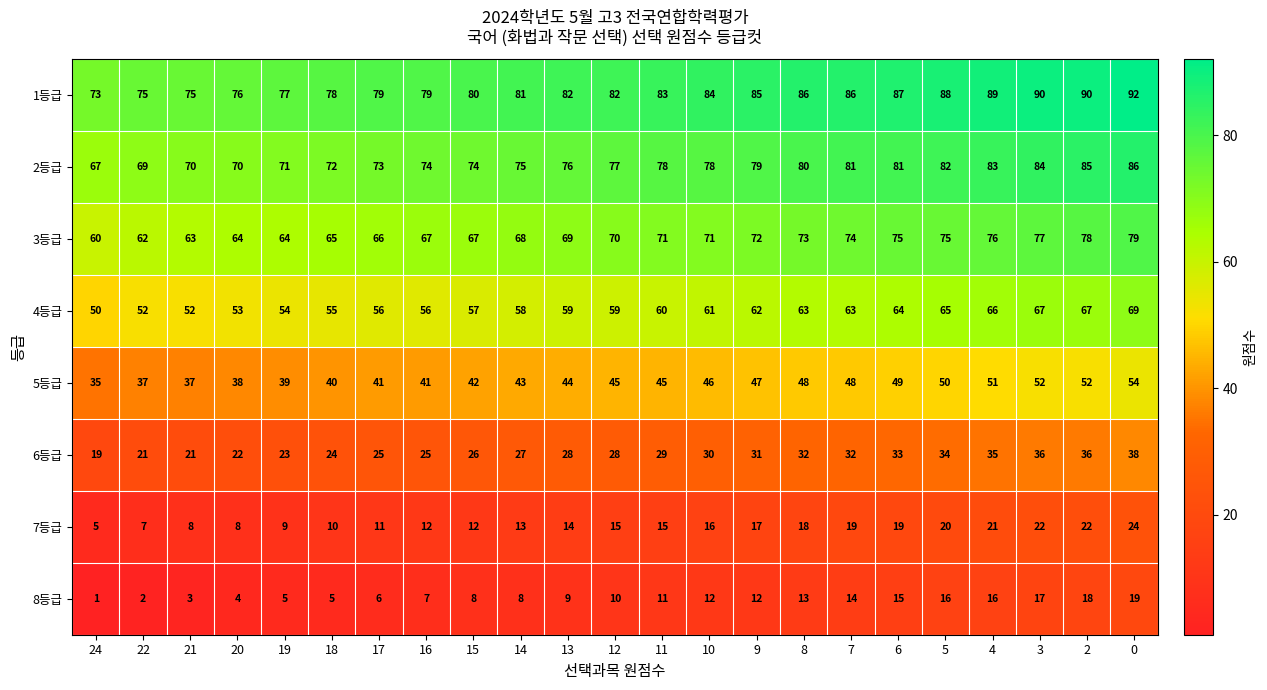

At 18, list the series in order from smallest to largest.

8등급, 7등급, 6등급, 5등급, 4등급, 3등급, 2등급, 1등급